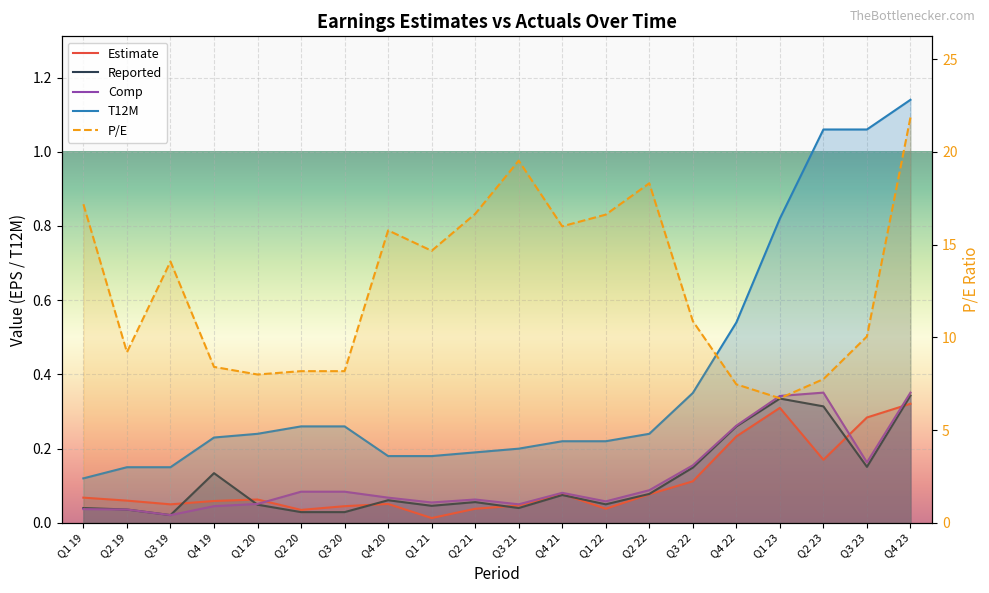

Reading right to left, what are all the values shown in this chart?

Estimate: 0.3	0.3	0.2	0.3	0.2	0.1	0.1	0.0	0.1	0.0	0.0	0.0	0.1	0.0	0.0	0.1	0.1	0.1	0.1	0.1
T12M: 1.1	1.1	1.1	0.8	0.5	0.3	0.2	0.2	0.2	0.2	0.2	0.2	0.2	0.3	0.3	0.2	0.2	0.1	0.1	0.1
Reported: 0.3	0.2	0.3	0.3	0.3	0.1	0.1	0.1	0.1	0.0	0.1	0.0	0.1	0.0	0.0	0.0	0.1	0.0	0.0	0.0
Comp: 0.4	0.2	0.4	0.3	0.3	0.2	0.1	0.1	0.1	0.1	0.1	0.1	0.1	0.1	0.1	0.1	0.0	0.0	0.0	0.0
P/E: 21.9	10.1	7.8	6.7	7.5	10.9	18.3	16.6	16.0	19.5	16.7	14.7	15.8	8.2	8.2	8.0	8.4	14.1	9.2	17.2